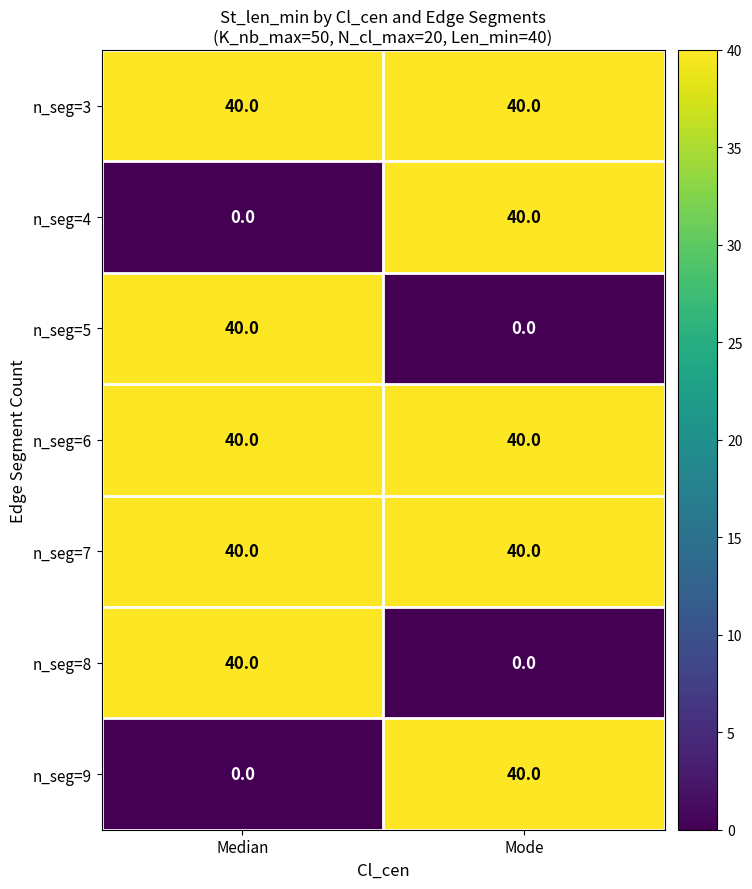

True or false: n_seg=9 has a value of 0 at Median.

True